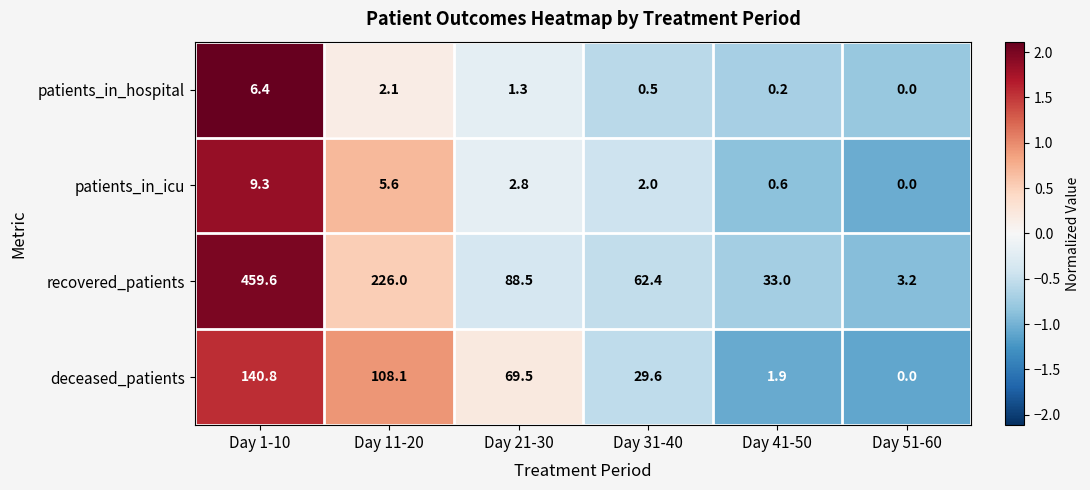

Reading left to right, list all the values displayed in this chart.

patients_in_hospital: 6.4	2.1	1.3	0.5	0.2	0.0
patients_in_icu: 9.3	5.6	2.8	2.0	0.6	0.0
recovered_patients: 459.6	226.0	88.5	62.4	33.0	3.2
deceased_patients: 140.8	108.1	69.5	29.6	1.9	0.0